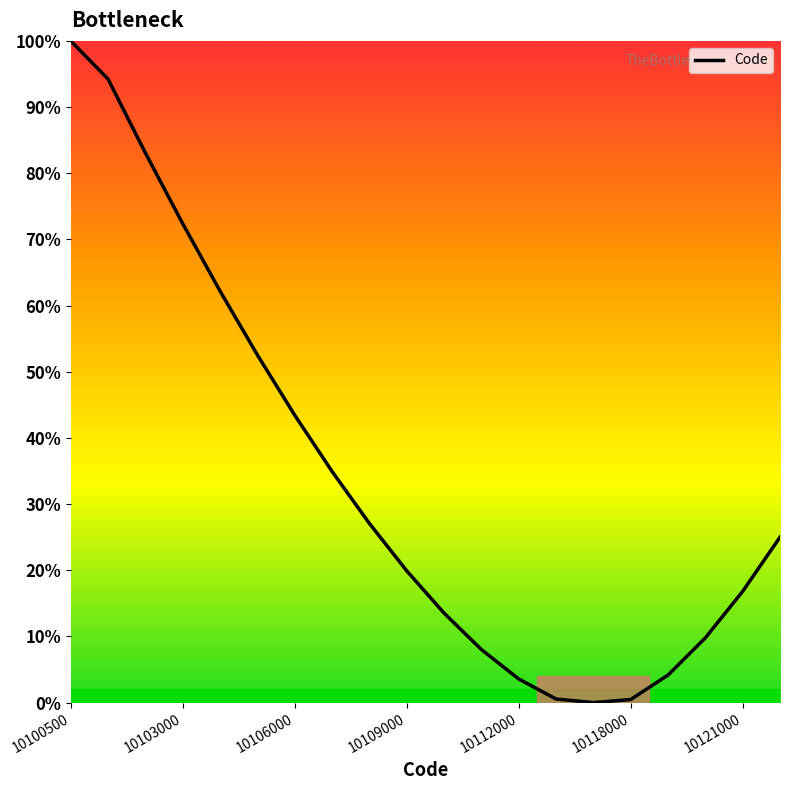

What is the difference between the maximum and minimum values?

100.0